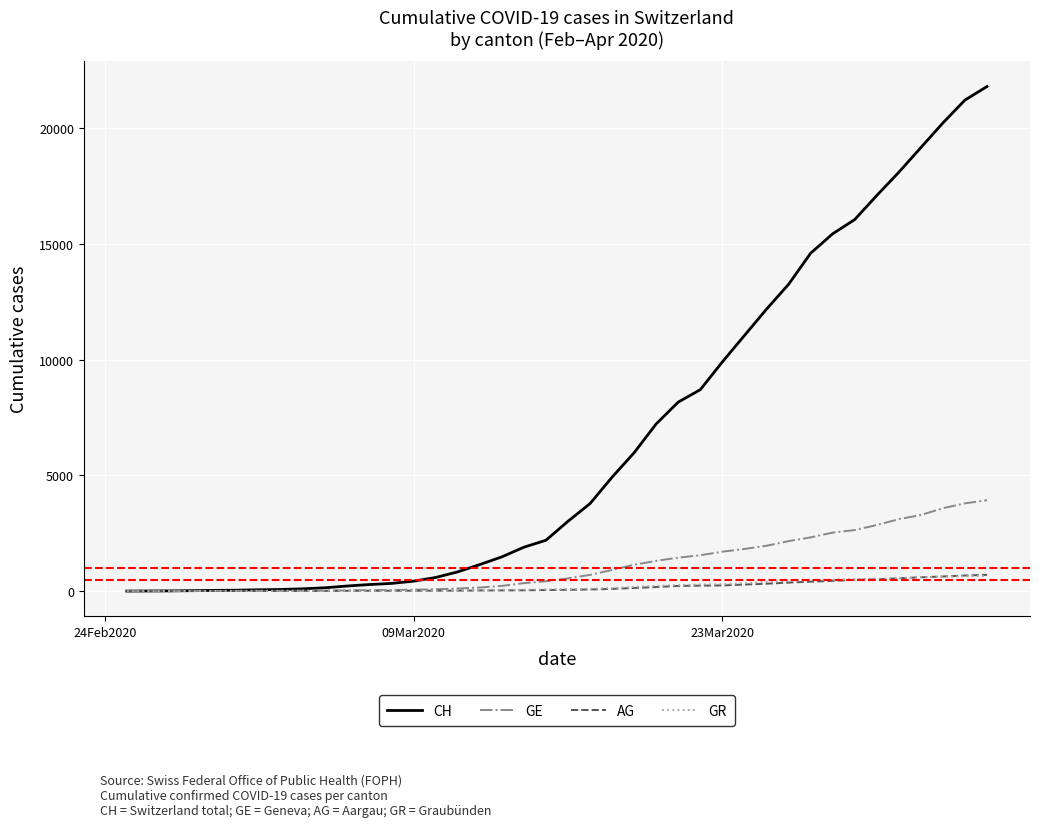

Which series has the widest spread of values?

CH